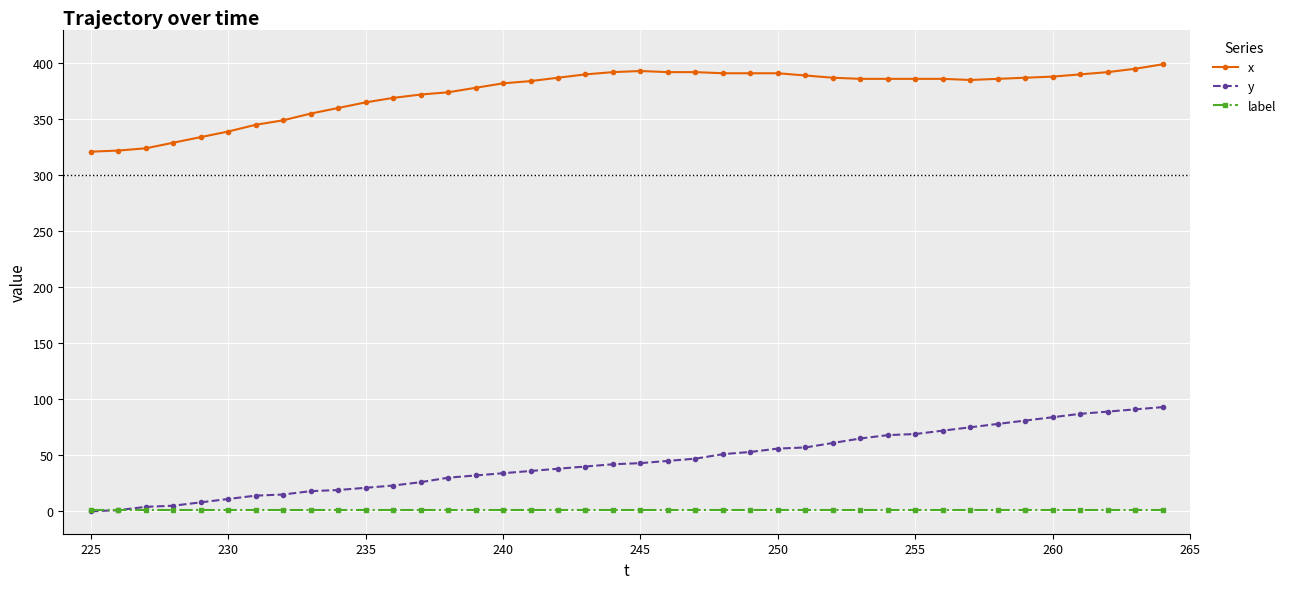

What is the average value of the x series?

374